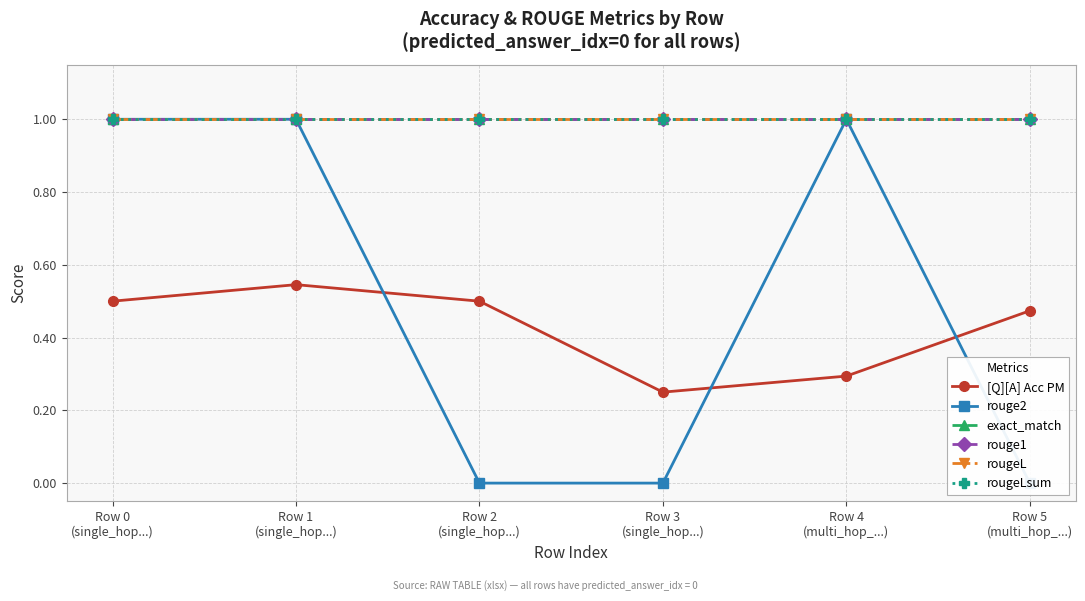

What is the sum of all exact_match values?

6.0